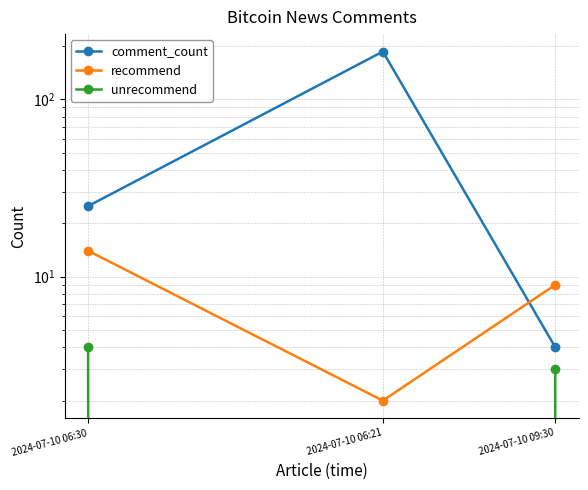

At which category is the sum across all series the highest?

2024-07-10 06:21